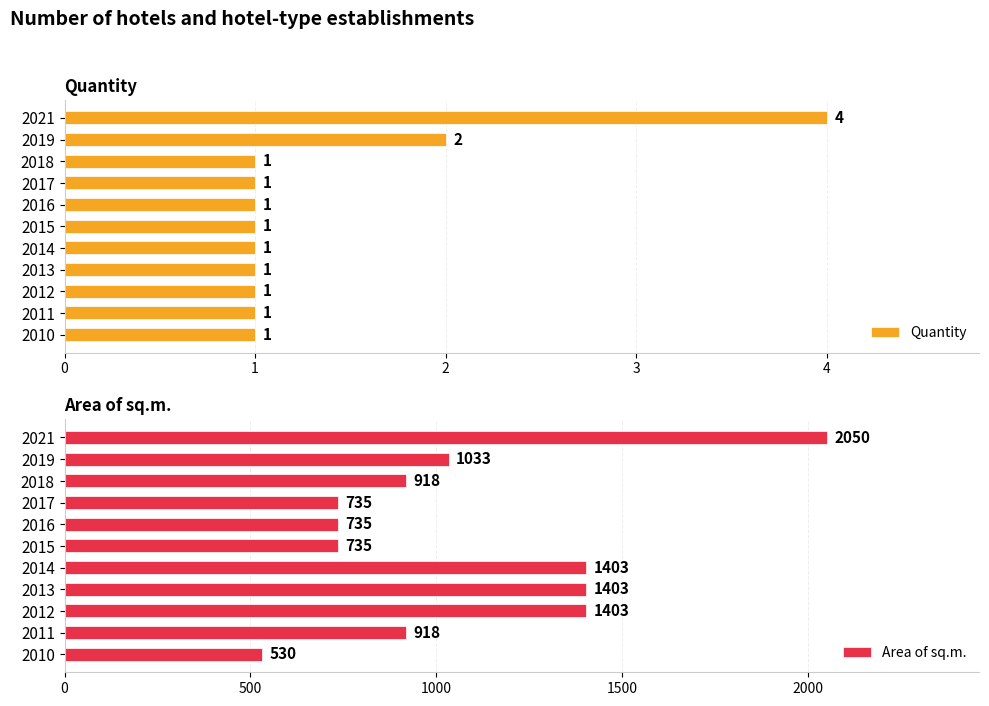

Rank the series by their average value, from lowest to highest.

Quantity, Area of sq.m.